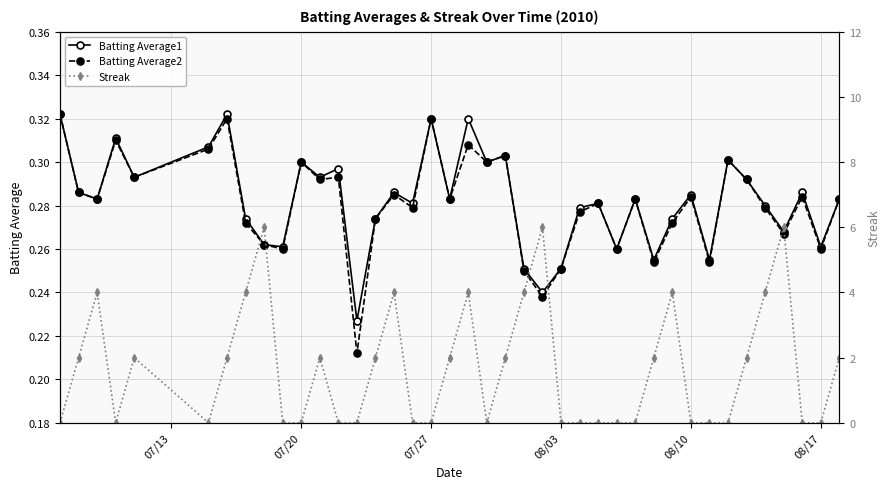

Count the Batting Average1 values in the range 0 to 1.

40